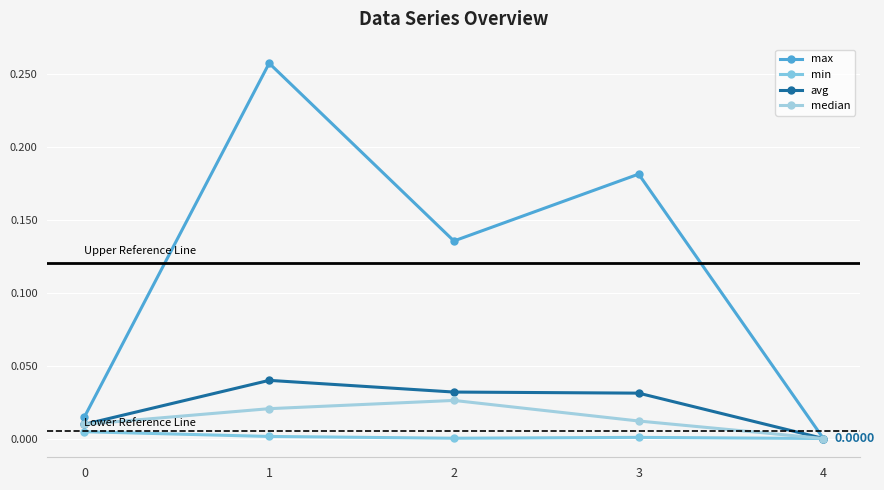

How many values in the median series exceed 0?

4